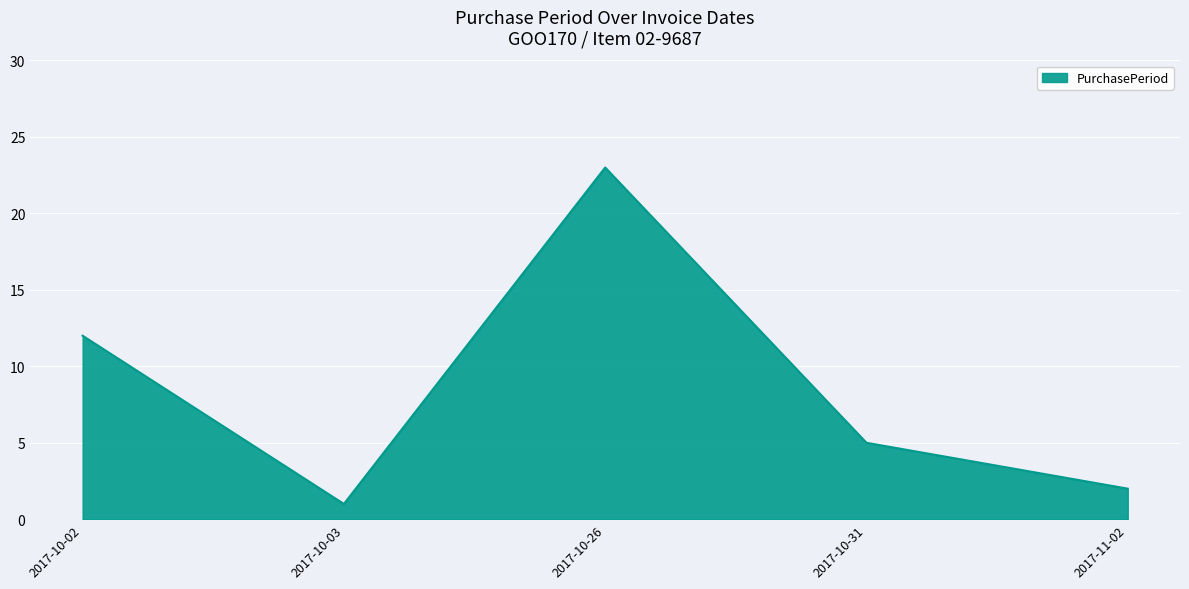

What is the change in value from 2017-10-02 to 2017-10-31?

-7